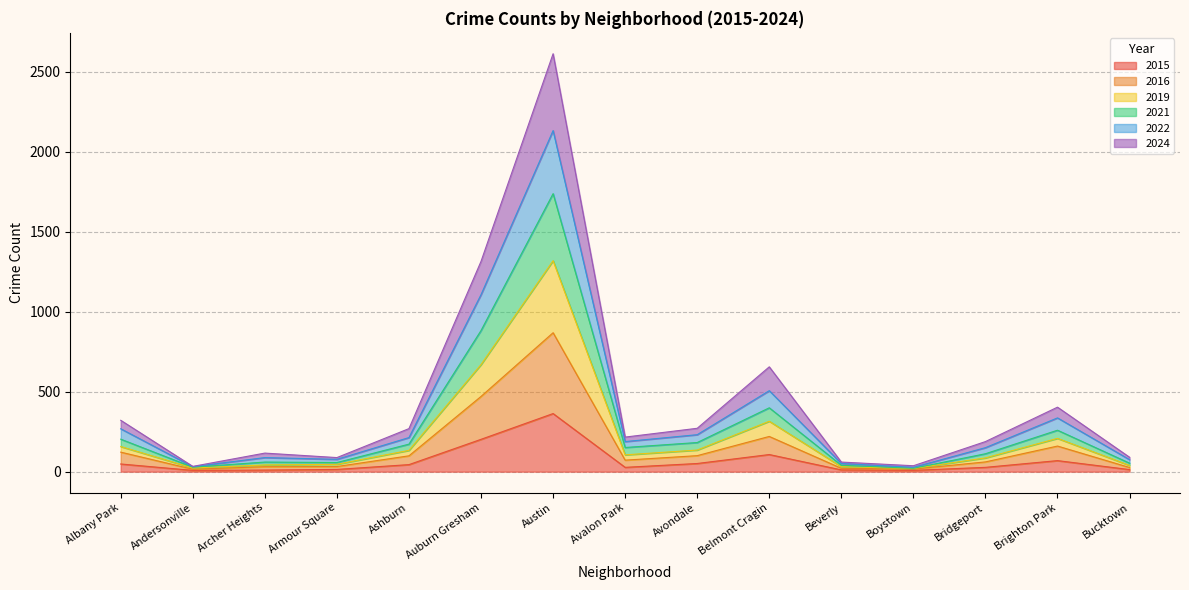

At which category is the sum across all series the highest?

Austin